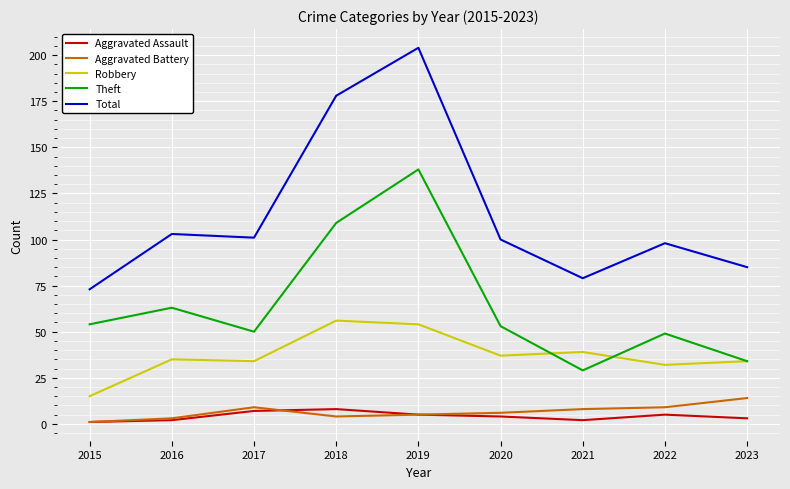

How many interior local valleys does the Total series have?

2